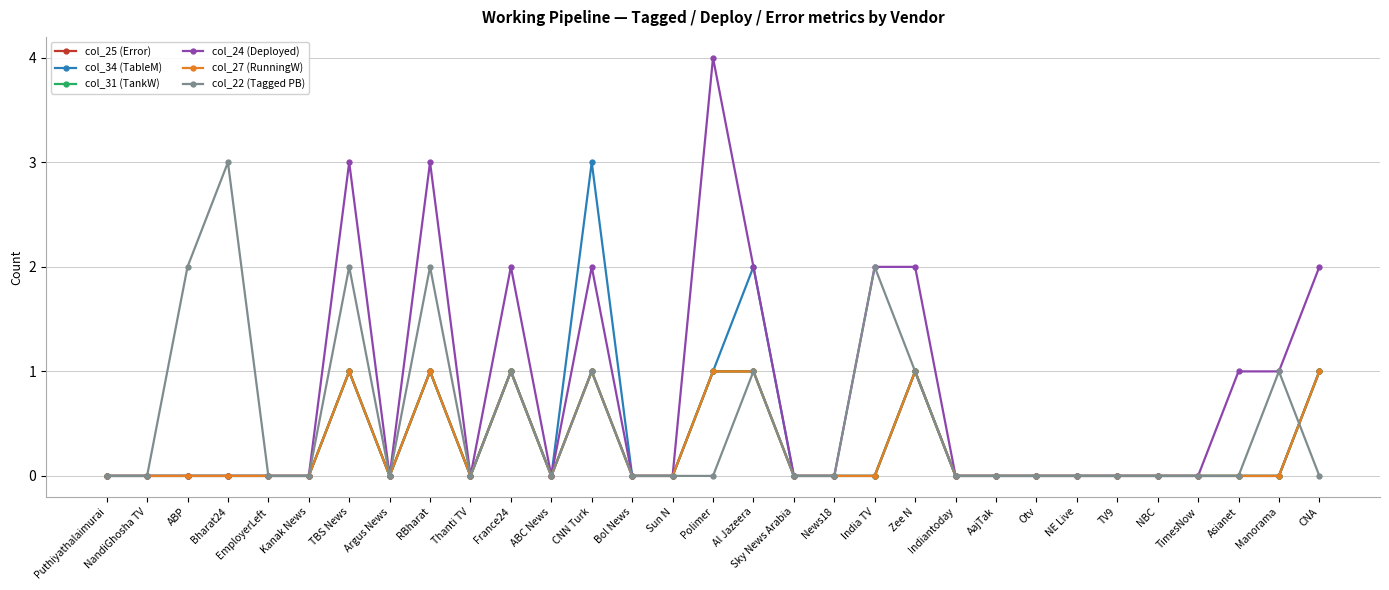

Is this an area chart (filled region under the line)?

No